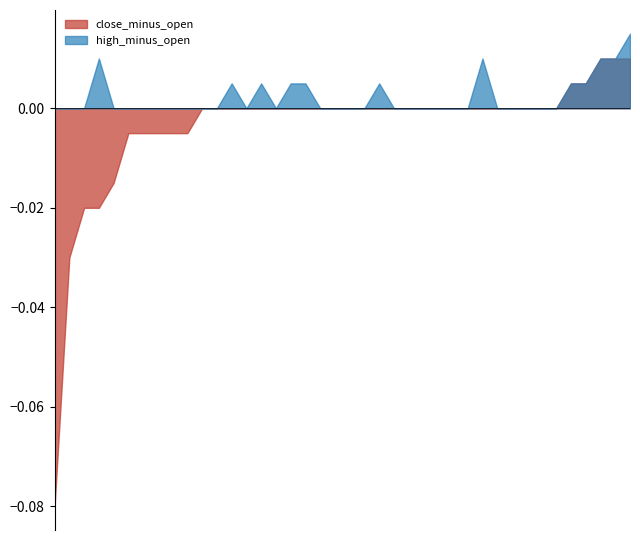

True or false: high_minus_open and close_minus_open cross at least once.

False